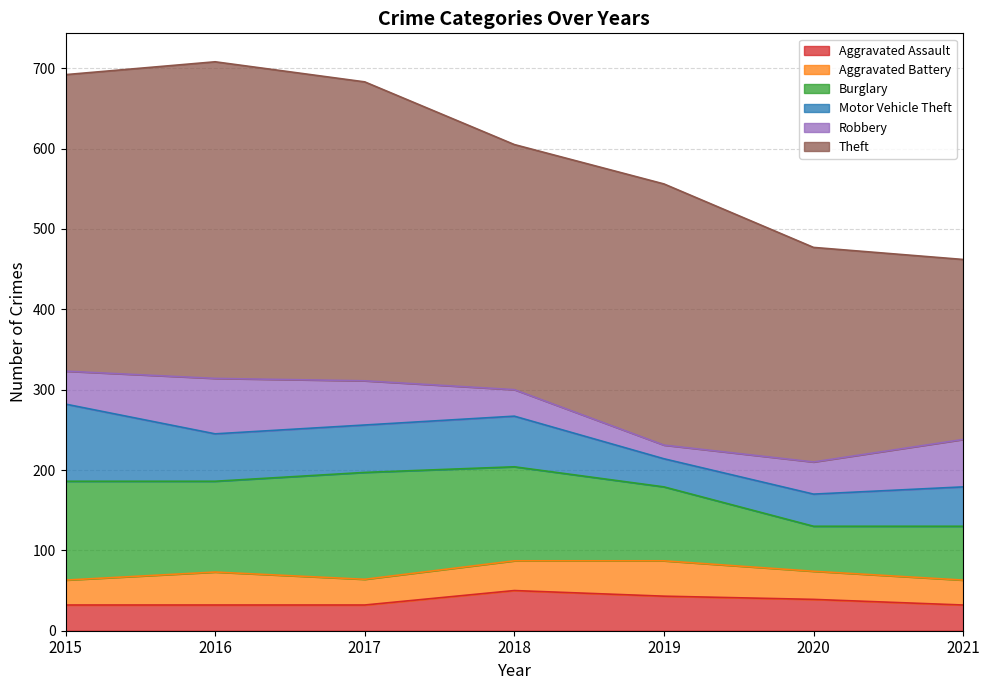

Rank the series by their maximum value, from lowest to highest.

Aggravated Battery, Aggravated Assault, Robbery, Motor Vehicle Theft, Burglary, Theft